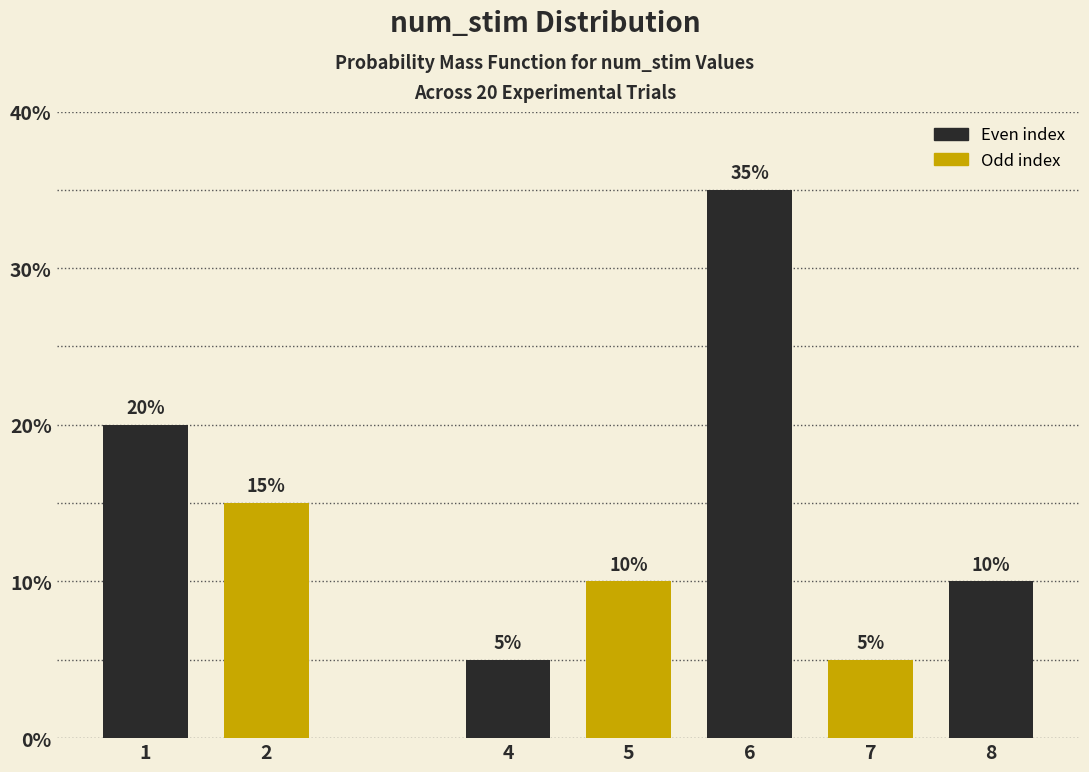

Reading left to right, transcribe all the data shown in this chart.

20	15	5	10	35	5	10